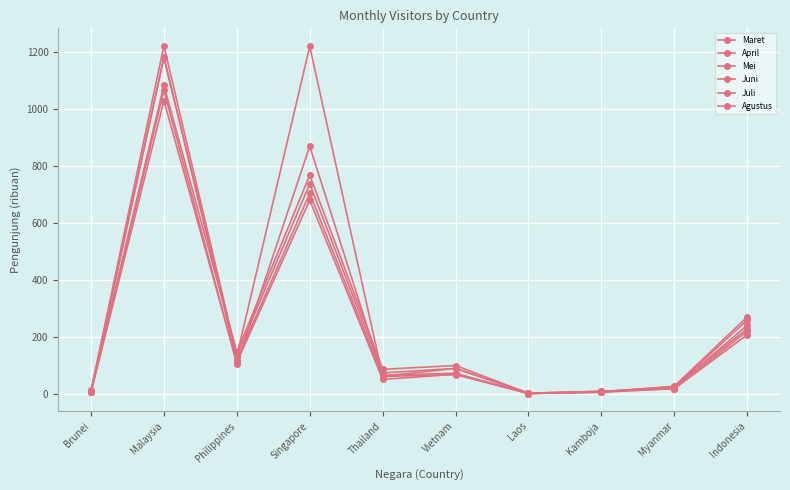

How many interior local valleys does the Juni series have?

3